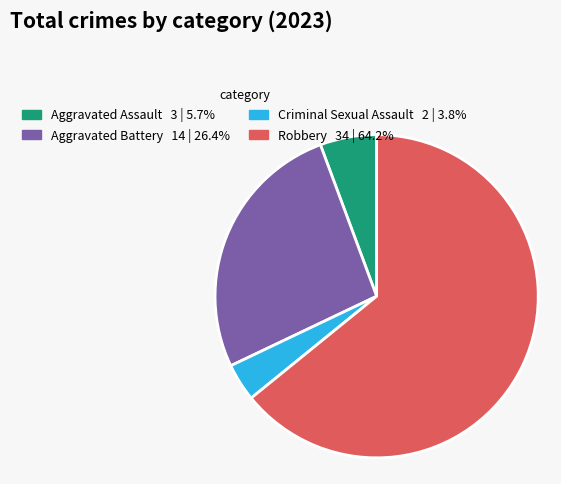

Is the sum of Robbery and Aggravated Battery greater than half?

Yes